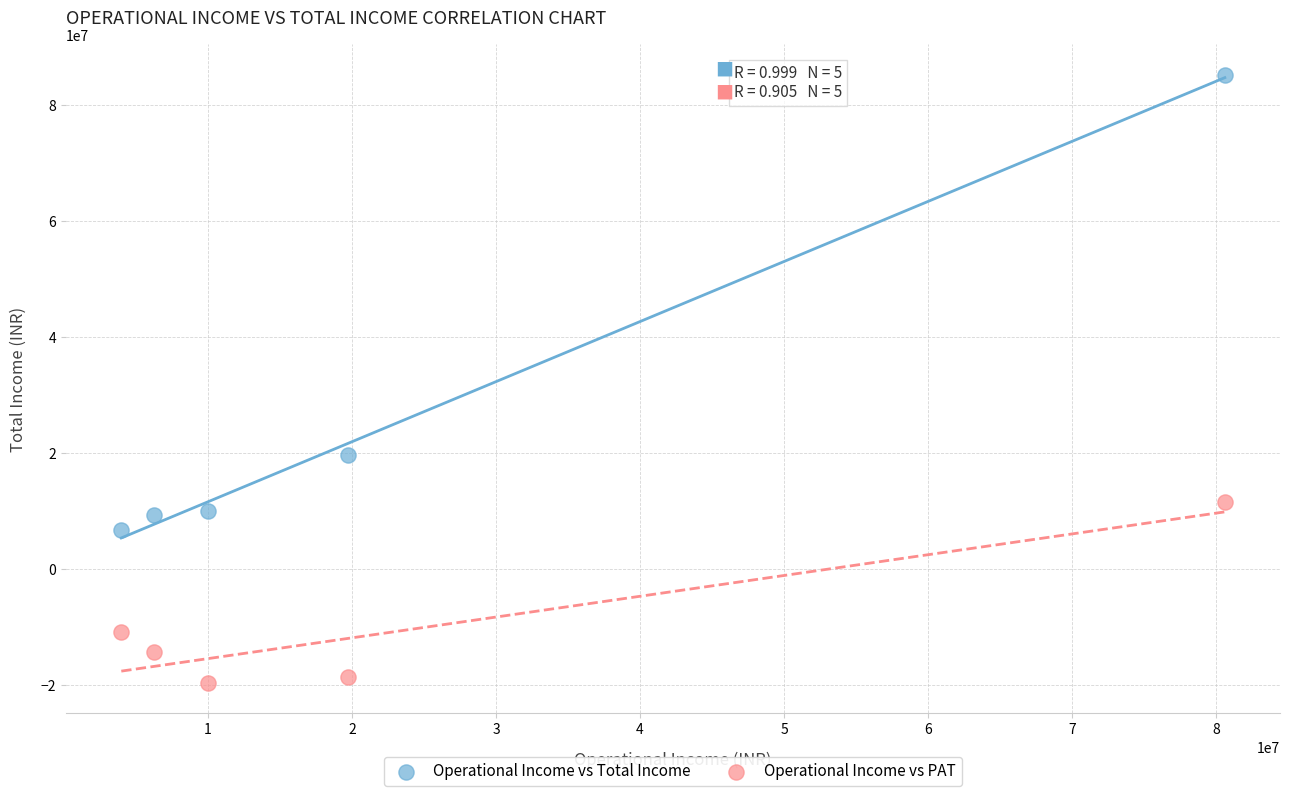

Which series has the widest spread of Y values?

Operational Income vs Total Income